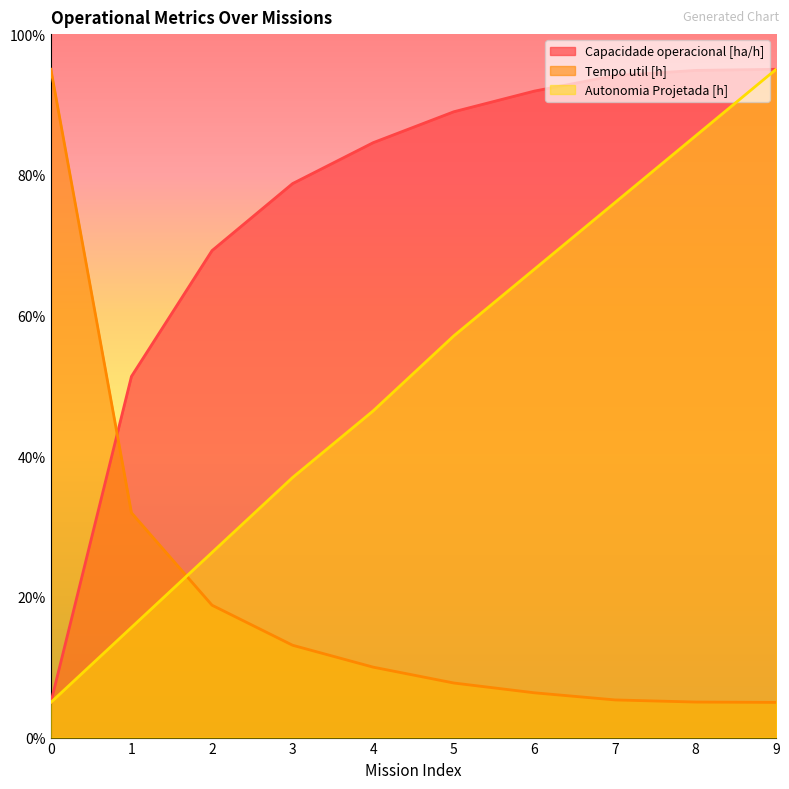

What is the value of the Tempo util [h] point at the 10th from the left?

5.0